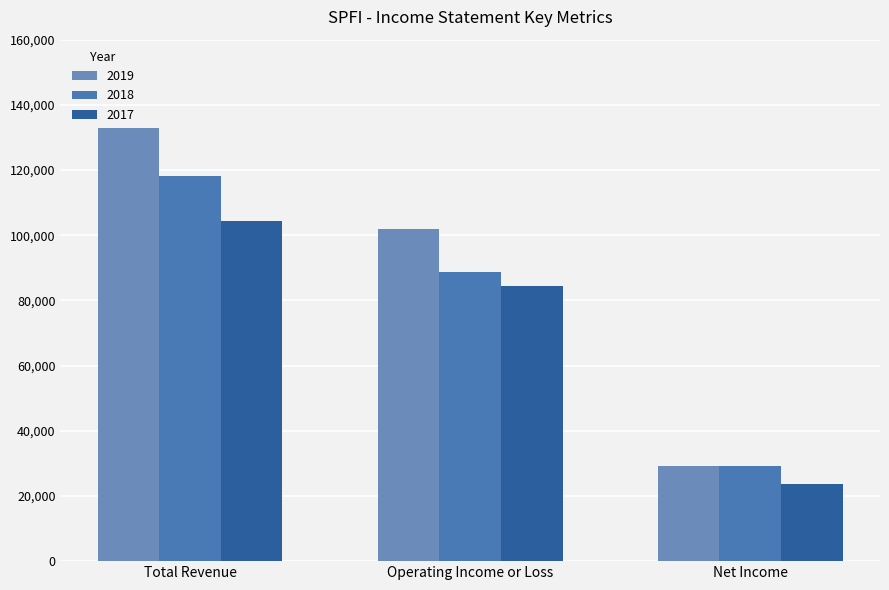

Rank the series by their average value, from lowest to highest.

2017, 2018, 2019